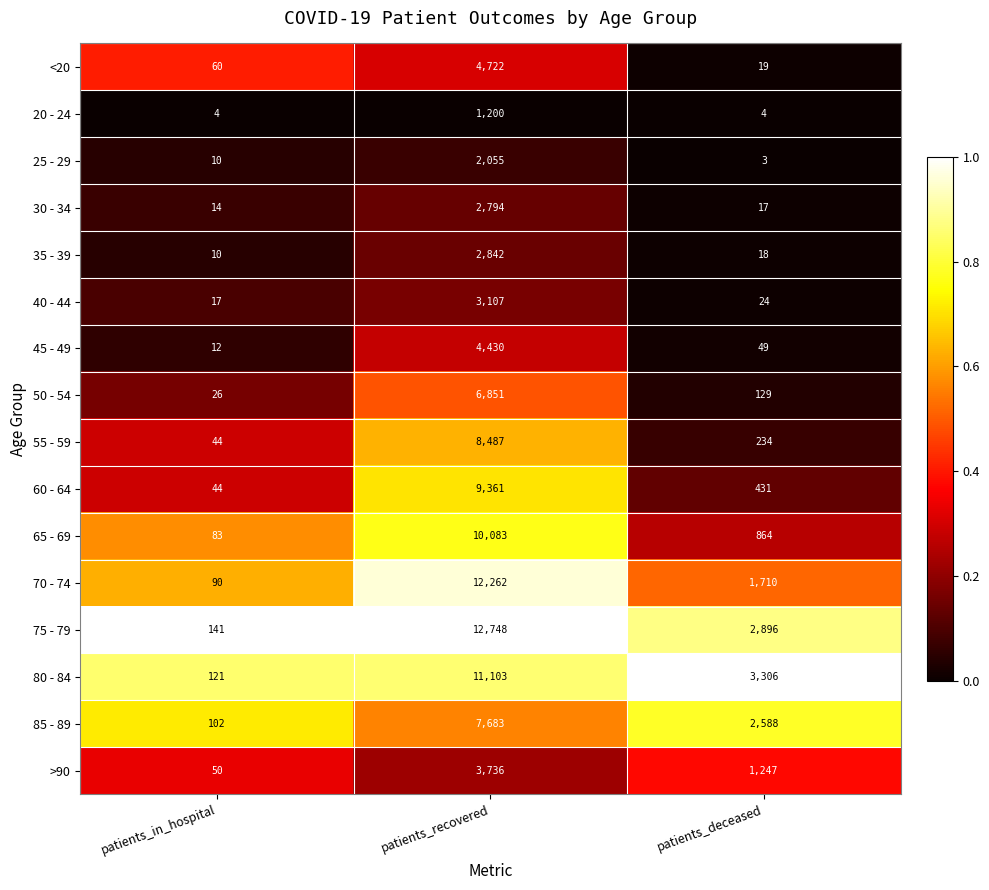

Rank the series by their maximum value, from highest to lowest.

75 - 79, 70 - 74, 80 - 84, 65 - 69, 60 - 64, 55 - 59, 85 - 89, 50 - 54, <20, 45 - 49, >90, 40 - 44, 35 - 39, 30 - 34, 25 - 29, 20 - 24